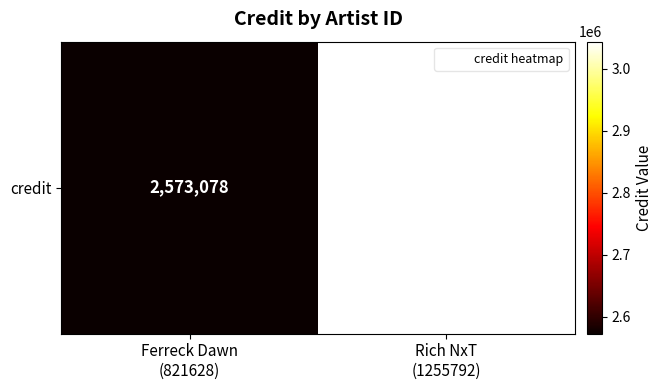

Reading left to right, extract all data points from this chart.

2573078	3043860